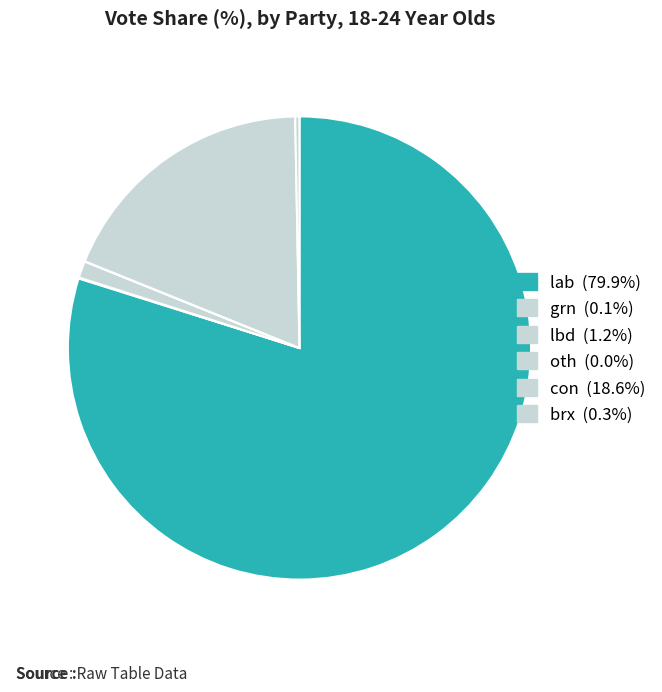

True or false: lab accounts for 80% of the total.

True